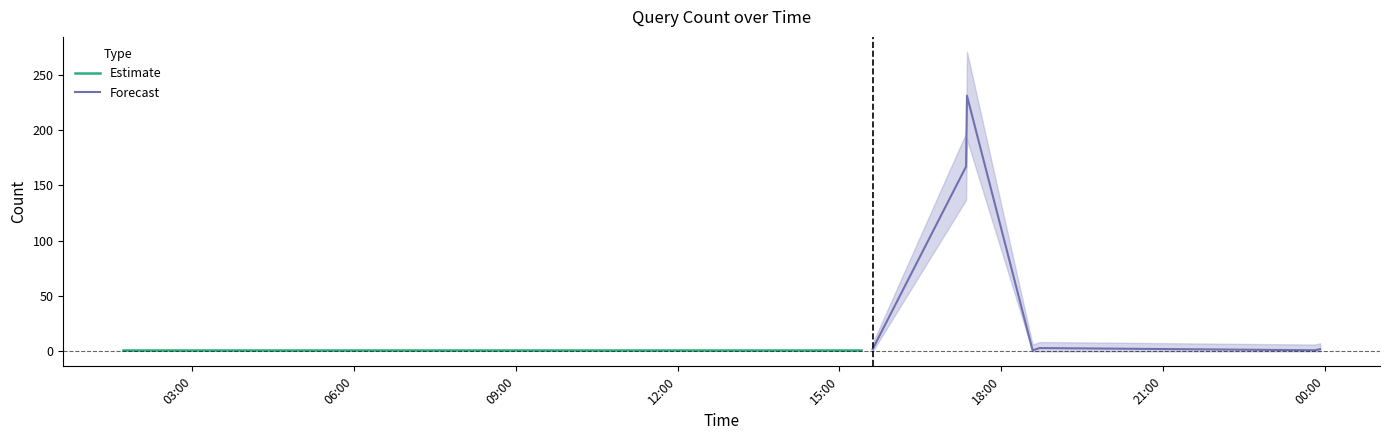

List the labels in order of value, smallest first.

2019-02-12 01:43:00, 2019-02-12 01:44:00, 2019-02-12 09:02:00, 2019-02-12 09:15:00, 2019-02-12 09:18:00, 2019-02-12 11:55:00, 2019-02-12 14:55:00, 2019-02-12 15:24:00, 2019-02-12 18:35:00, 2019-02-12 23:49:00, 2019-02-12 15:37:00, 2019-02-12 23:55:00, 2019-02-12 18:43:00, 2019-02-12 17:21:00, 2019-02-12 17:22:00